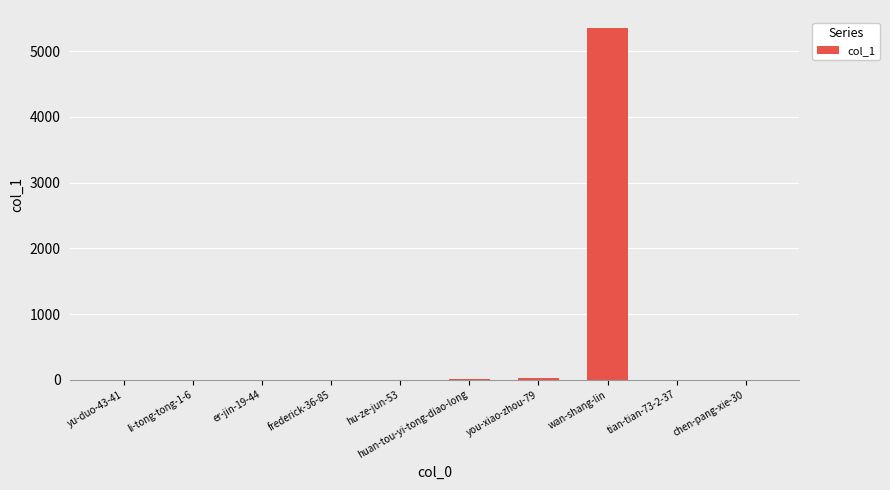

What value does the data have at wan-shang-lin?

5358